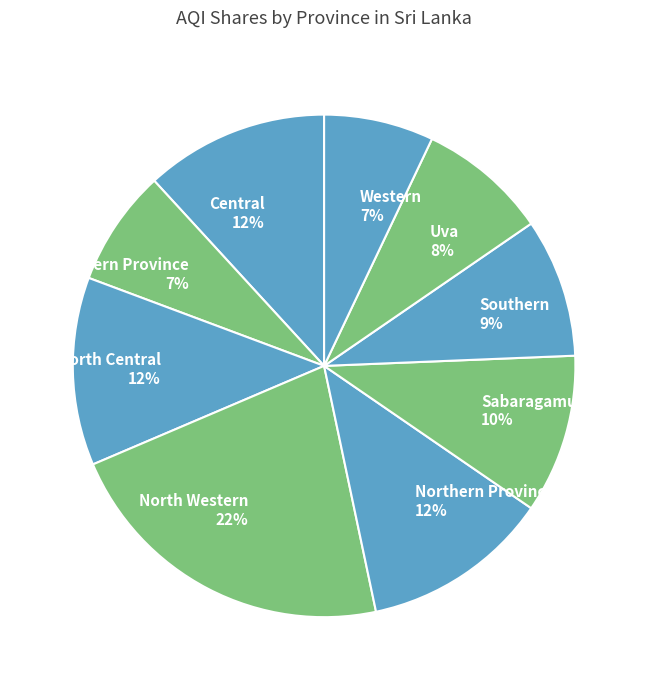

Does North Central represent more than half of the total?

No